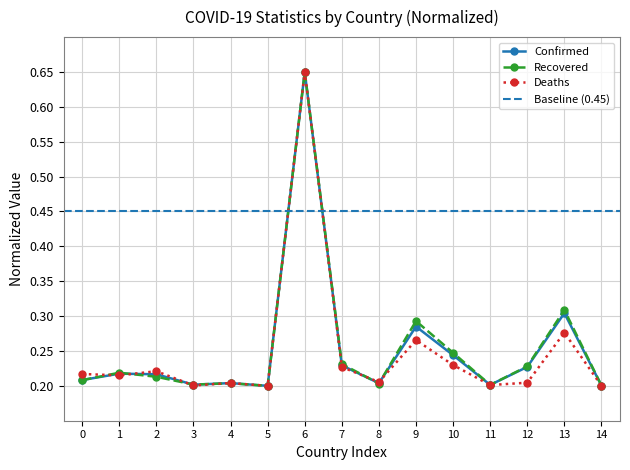

At which label does Confirmed reach its peak?

6